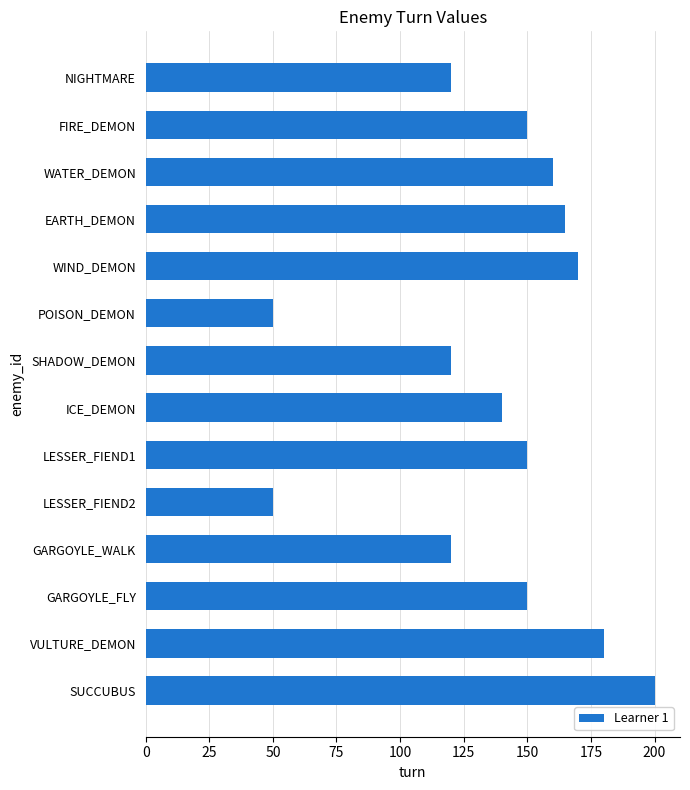

Between ICE_DEMON and WATER_DEMON, which is larger?

WATER_DEMON